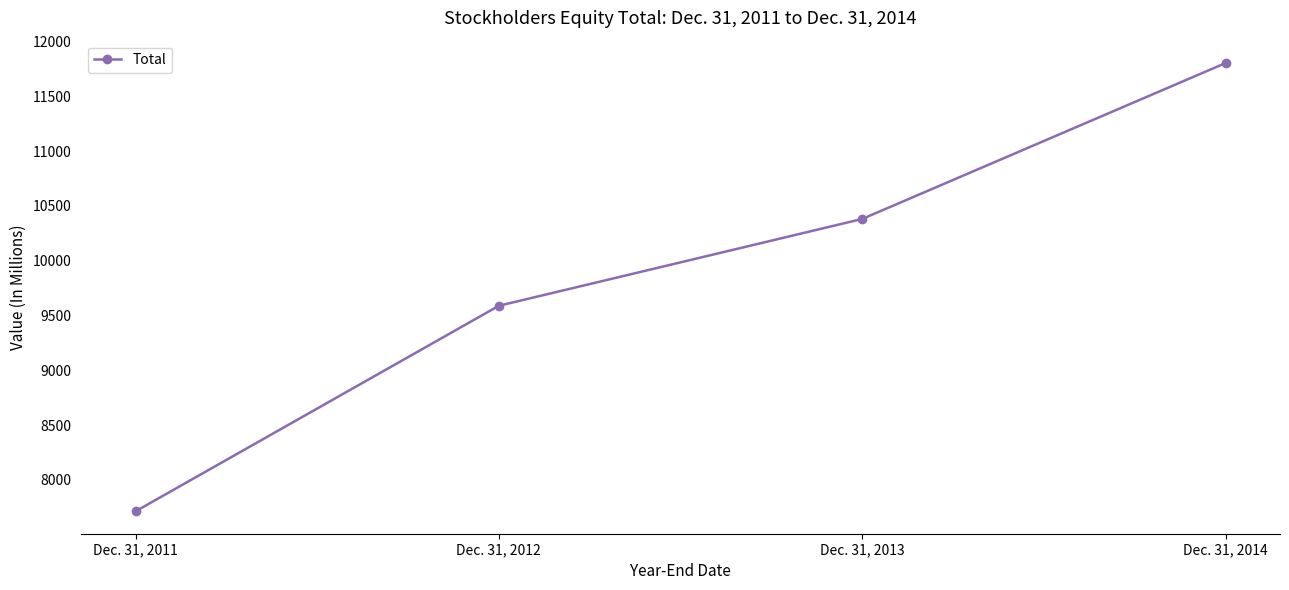

At which category does the chart reach its peak across all series?

Dec. 31, 2014